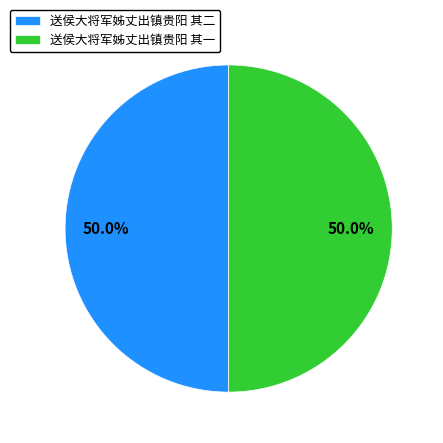

Approximately how many times larger is the value at 送侯大将军姊丈出镇贵阳 其二 compared to 送侯大将军姊丈出镇贵阳 其一?

1.0